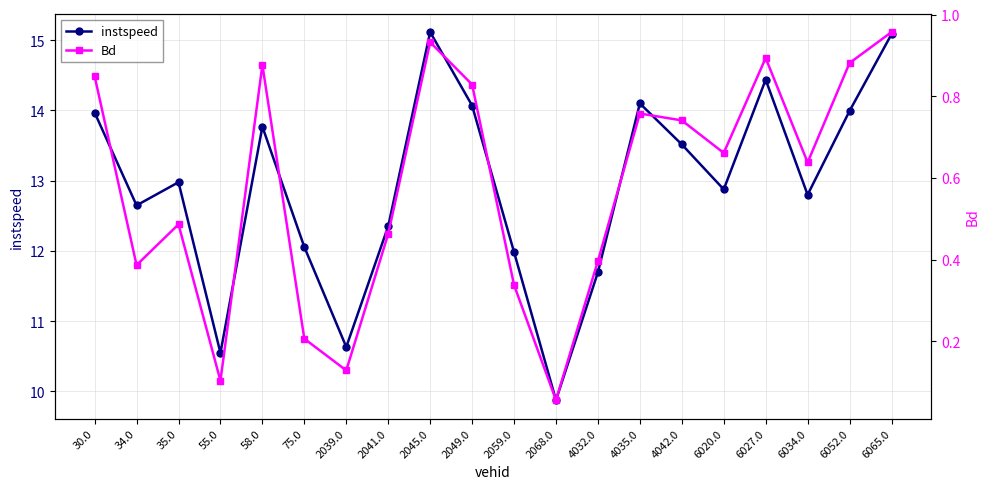

List the labels in order of Bd value, smallest first.

2068.0, 55.0, 2039.0, 75.0, 2059.0, 34.0, 4032.0, 2041.0, 35.0, 6034.0, 6020.0, 4042.0, 4035.0, 2049.0, 30.0, 58.0, 6052.0, 6027.0, 2045.0, 6065.0